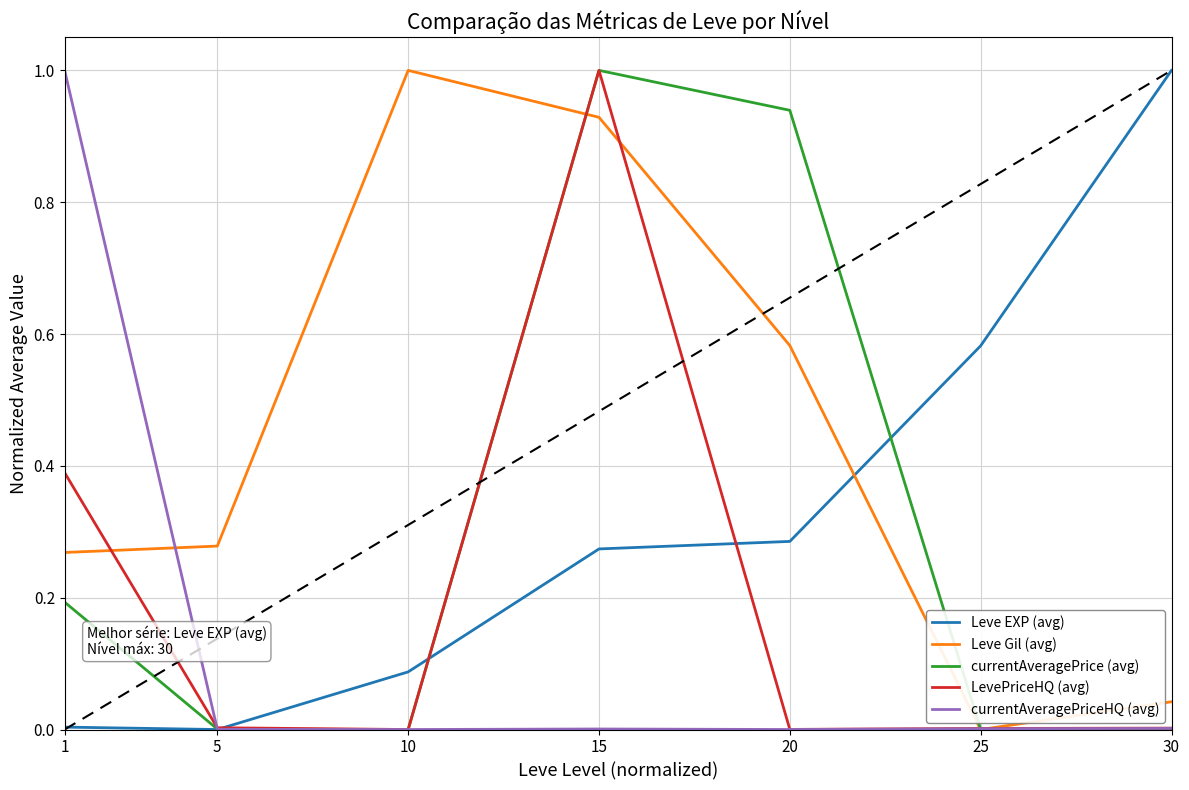

After their last crossing, which series has the higher values: Leve Gil (avg) or currentAveragePriceHQ (avg)?

Leve Gil (avg)